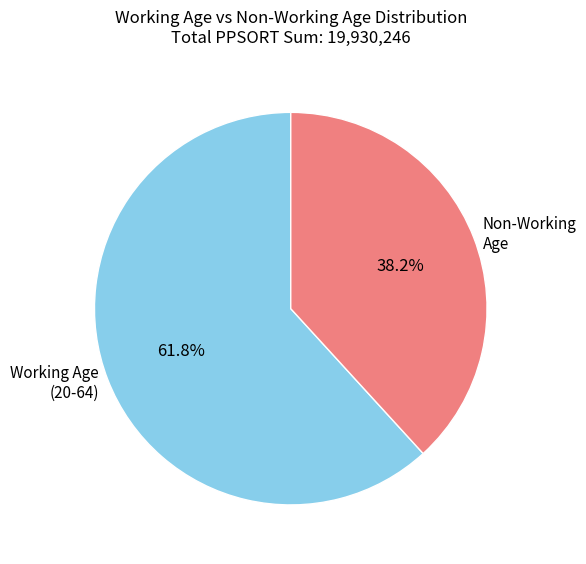

Combined, do Non-Working Age and Working Age (20-64) account for over 50%?

Yes